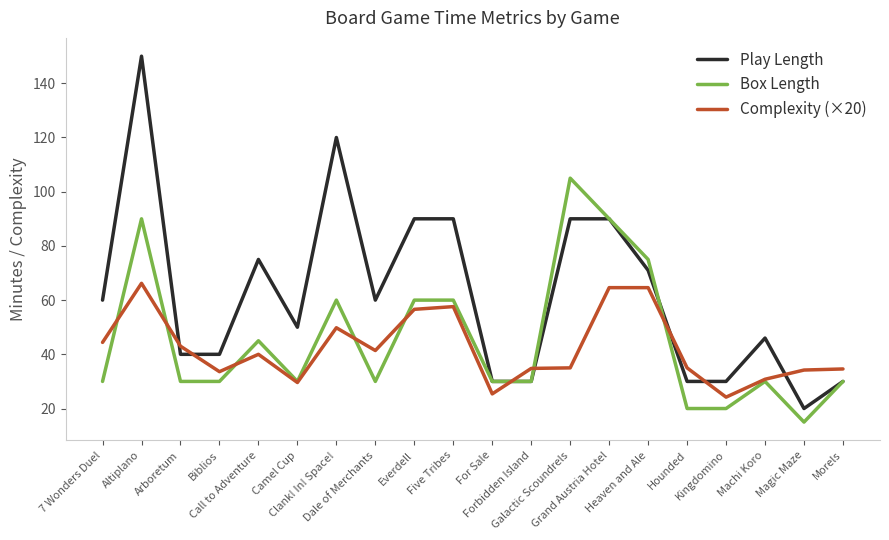

Which series has the largest total across all categories?

Play Length